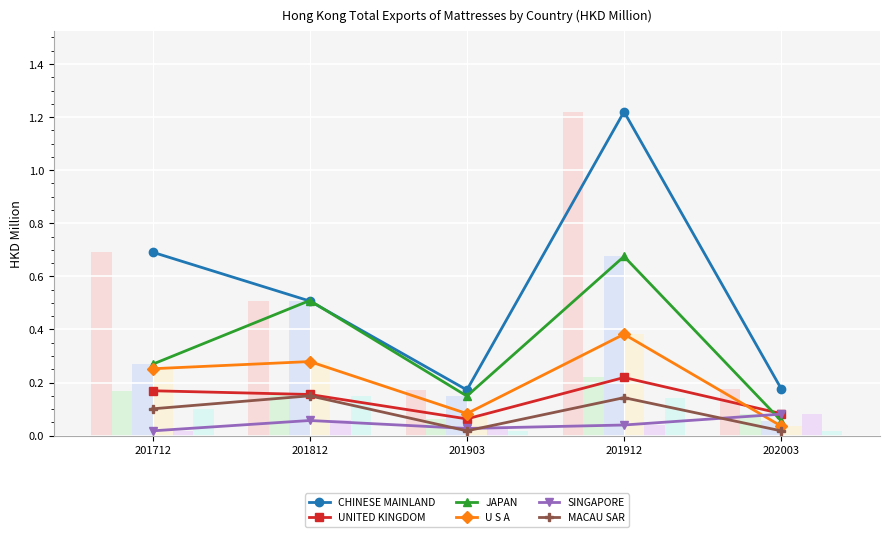

Reading right to left, extract all data points from this chart.

CHINESE MAINLAND: 202003=0.2	201912=1.2	201903=0.2	201812=0.5	201712=0.7
UNITED KINGDOM: 202003=0.1	201912=0.2	201903=0.1	201812=0.2	201712=0.2
JAPAN: 202003=0.1	201912=0.7	201903=0.1	201812=0.5	201712=0.3
U S A: 202003=0.0	201912=0.4	201903=0.1	201812=0.3	201712=0.3
SINGAPORE: 202003=0.1	201912=0.0	201903=0.0	201812=0.1	201712=0.0
MACAU SAR: 202003=0.0	201912=0.1	201903=0.0	201812=0.1	201712=0.1